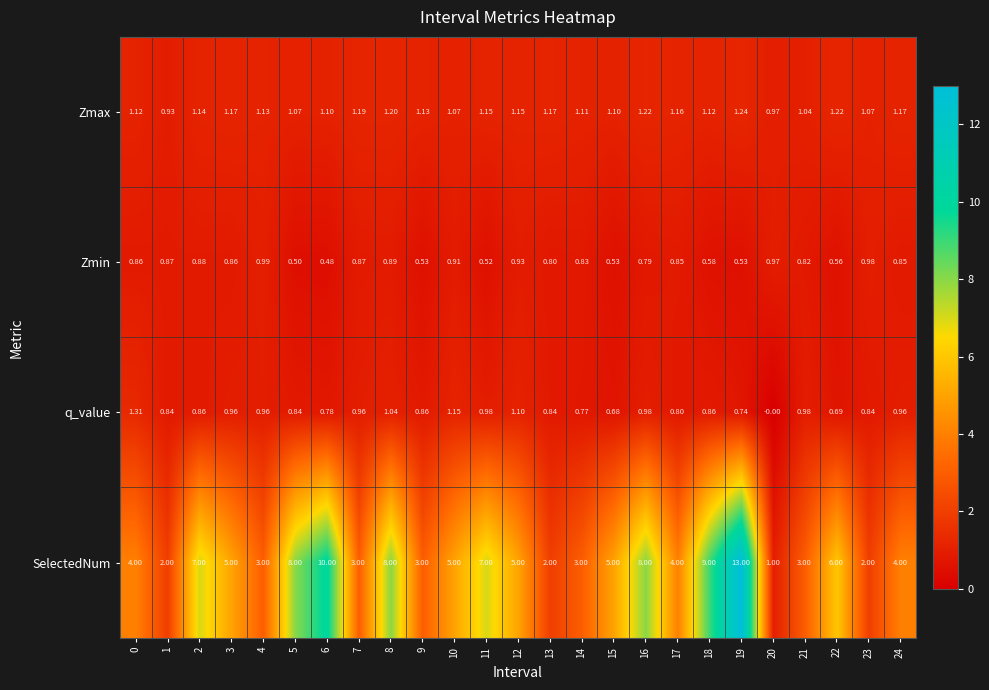

At 6, list the series in order from smallest to largest.

Zmin, q_value, Zmax, SelectedNum